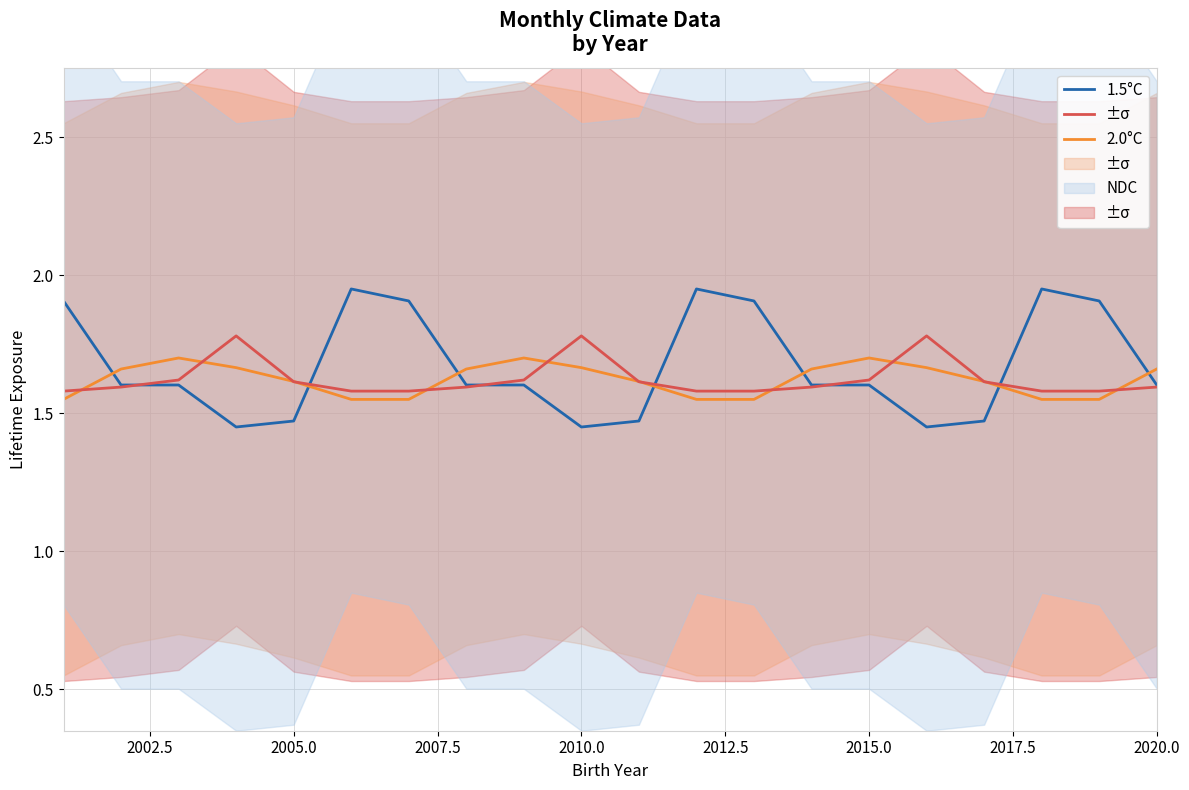

What are all the series names shown in the legend?

1.5°C, 2.0°C, NDC